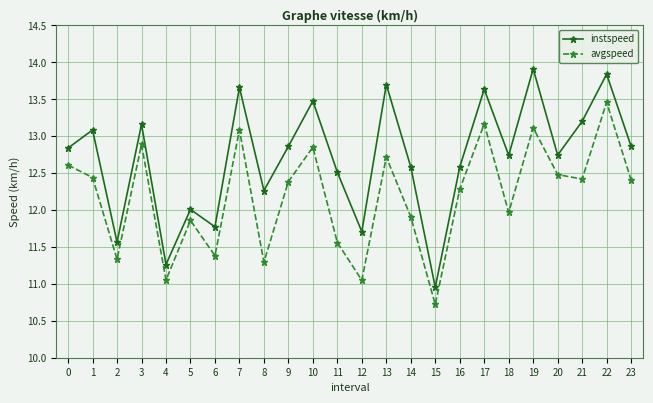

True or false: avgspeed and instspeed cross at least once.

False